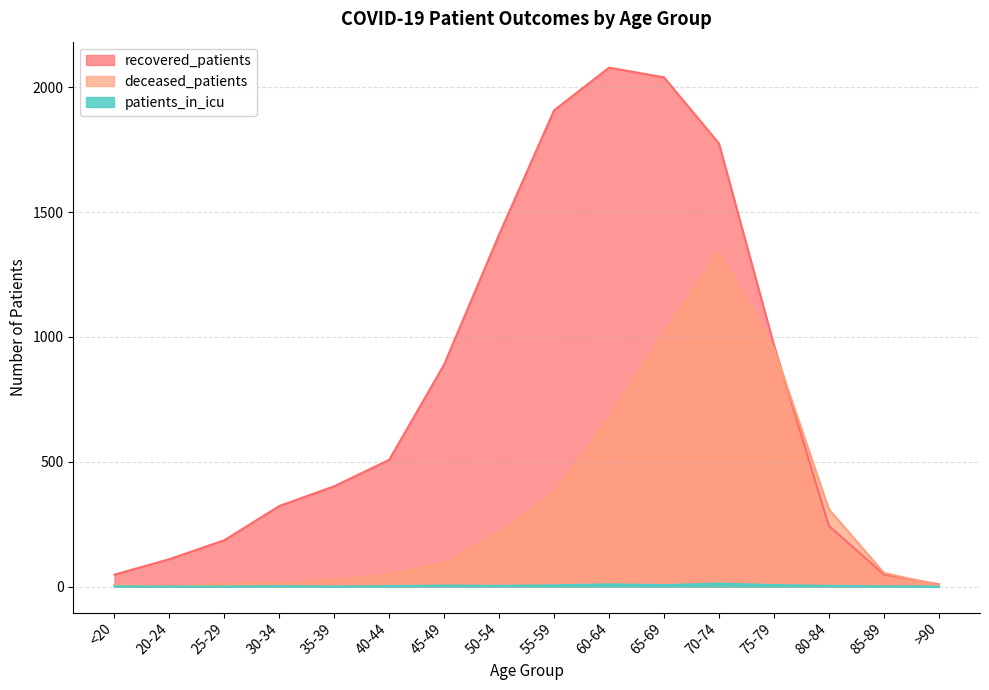

True or false: patients_in_icu and recovered_patients intersect in this chart.

False